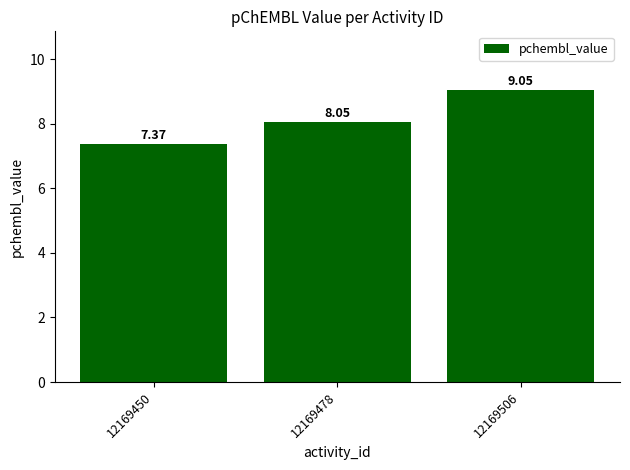

How many distinct data groups are displayed?

1